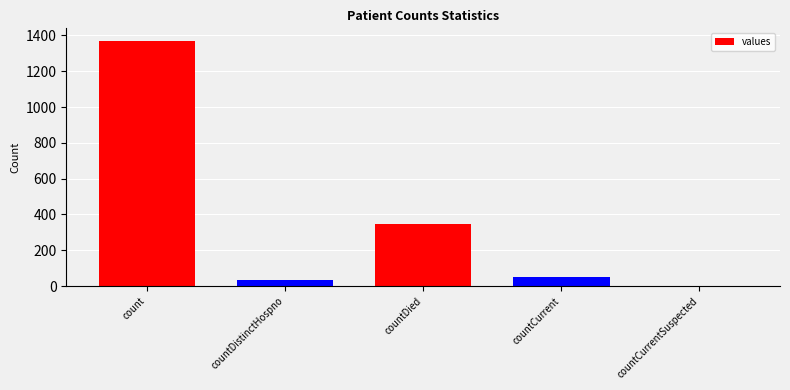

Reading left to right, extract all data points from this chart.

1371	33	349	52	0